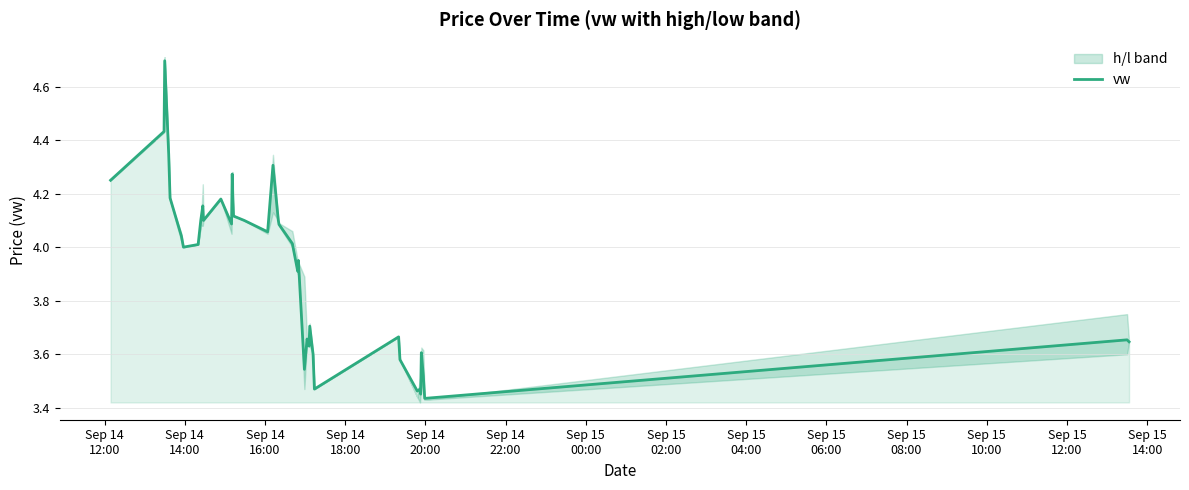

What is the maximum value for vw?

4.7